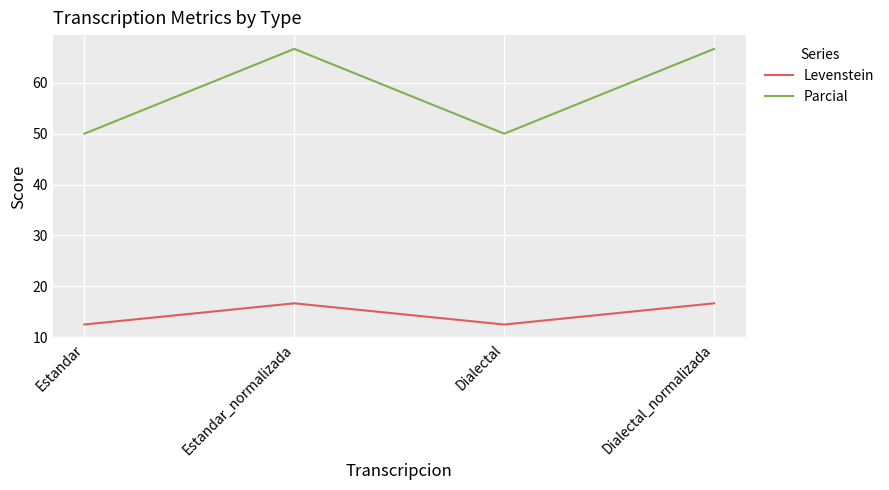

Where is the first local minimum for Parcial?

Dialectal